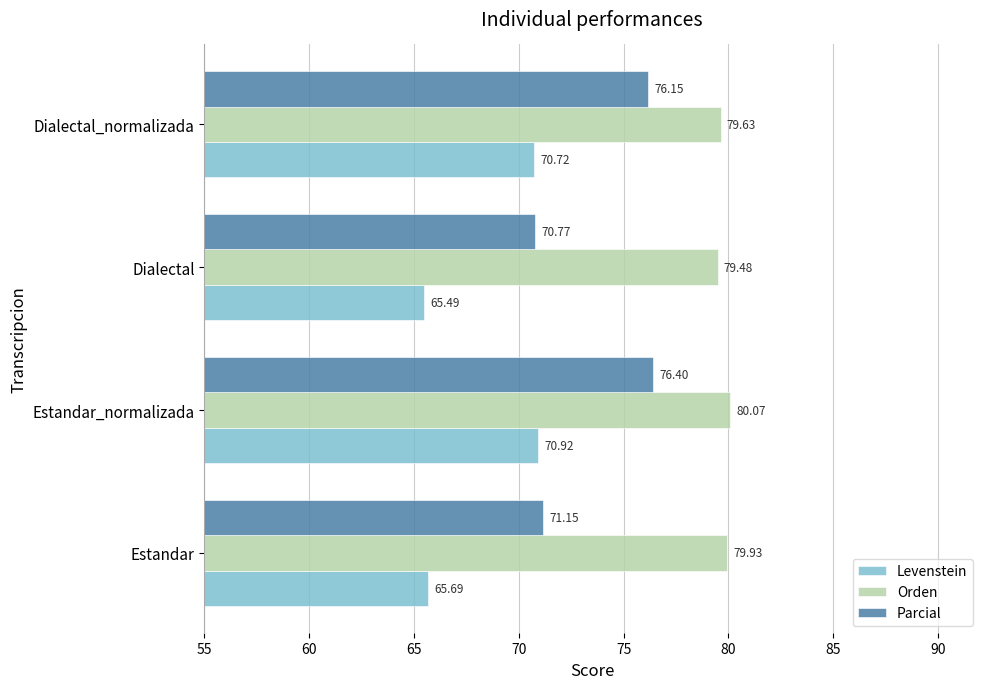

Where is Orden nearest to the value 79?

Dialectal